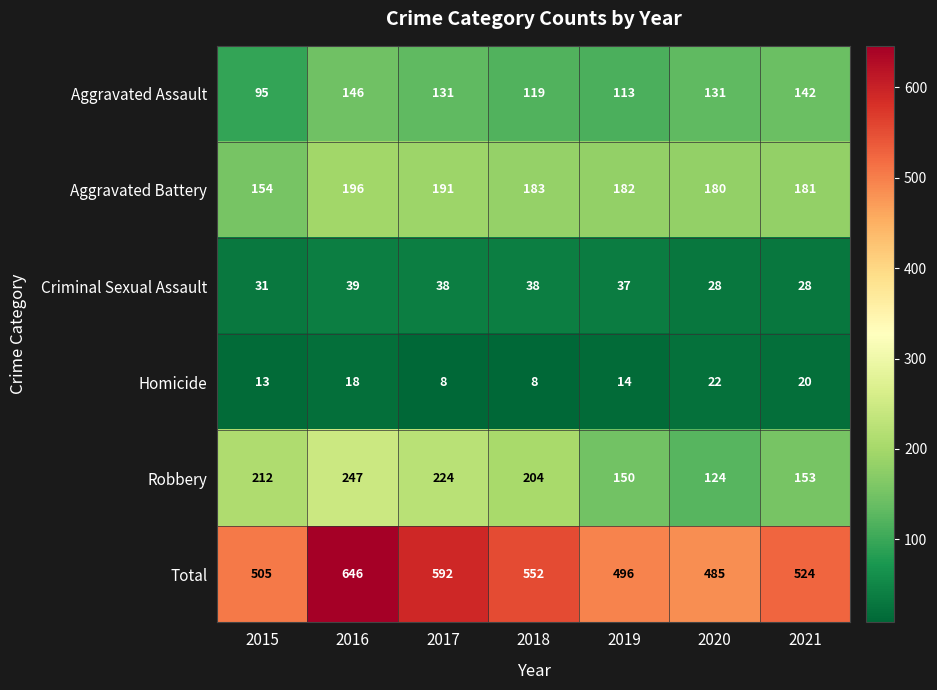

What is the spread (max minus min) of values at 2016?

628